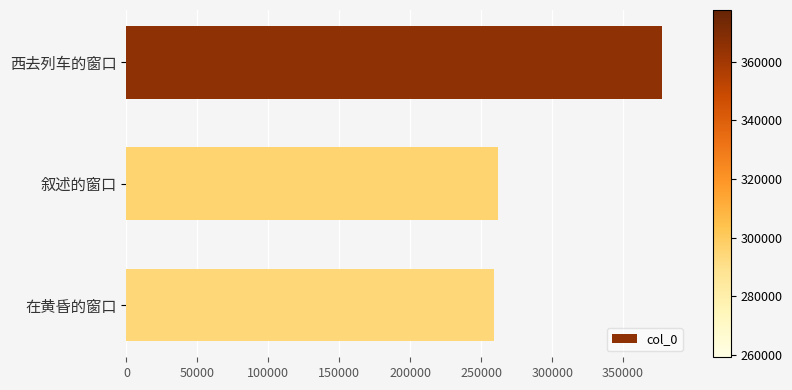

What is the change in value from 西去列车的窗口 to 在黄昏的窗口?

-118425